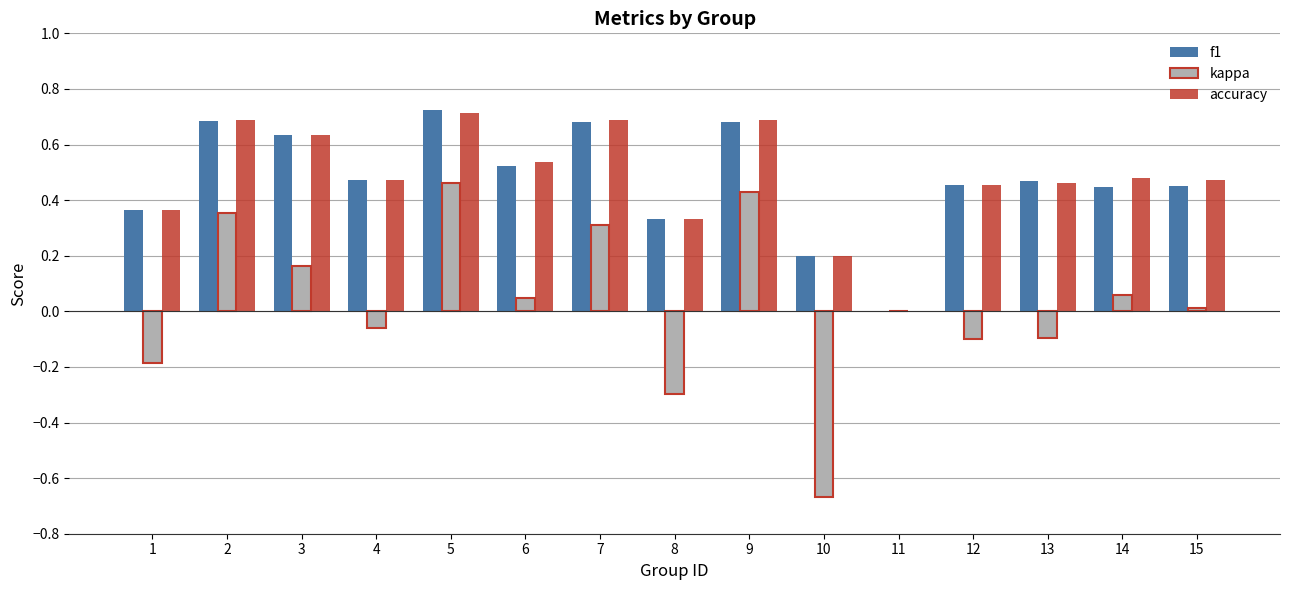

Between 1 and 5, which series saw the biggest shift?

kappa